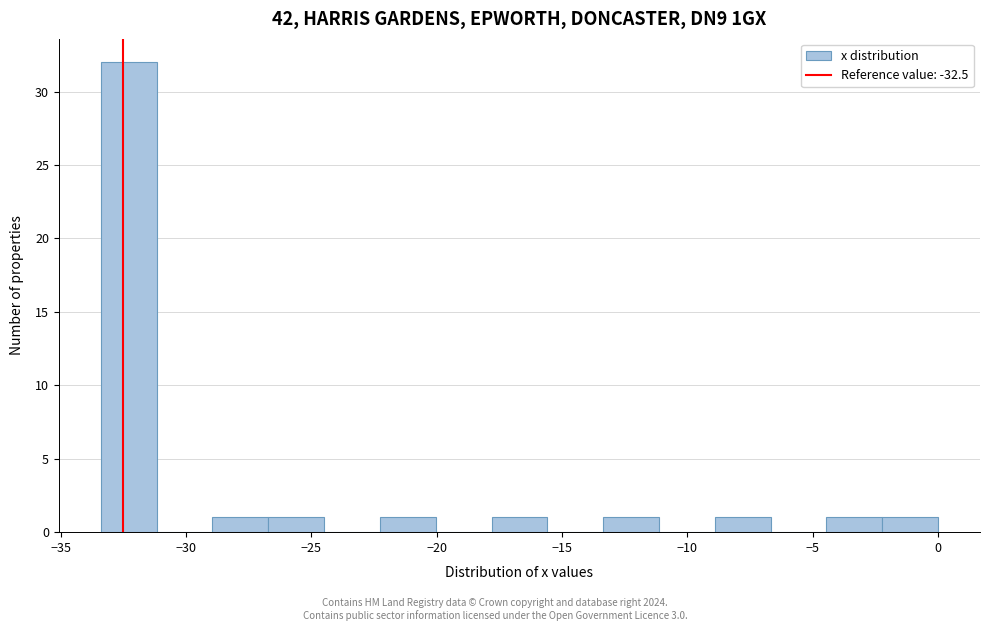

Over which range of the x-axis is the bar tallest?

-33.5 to -31.0